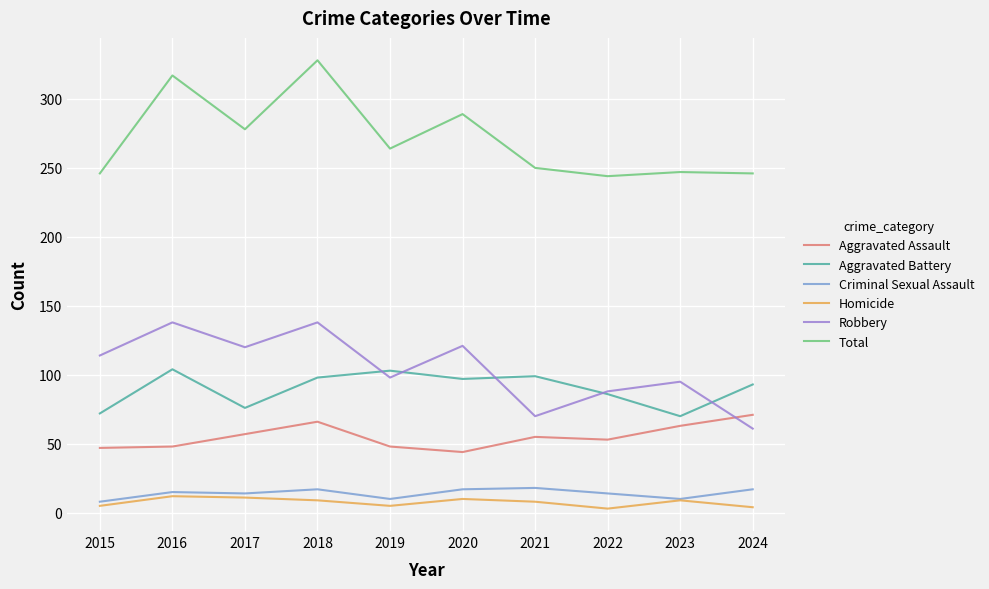

Which series changed the most between 2020 and 2022?

Total